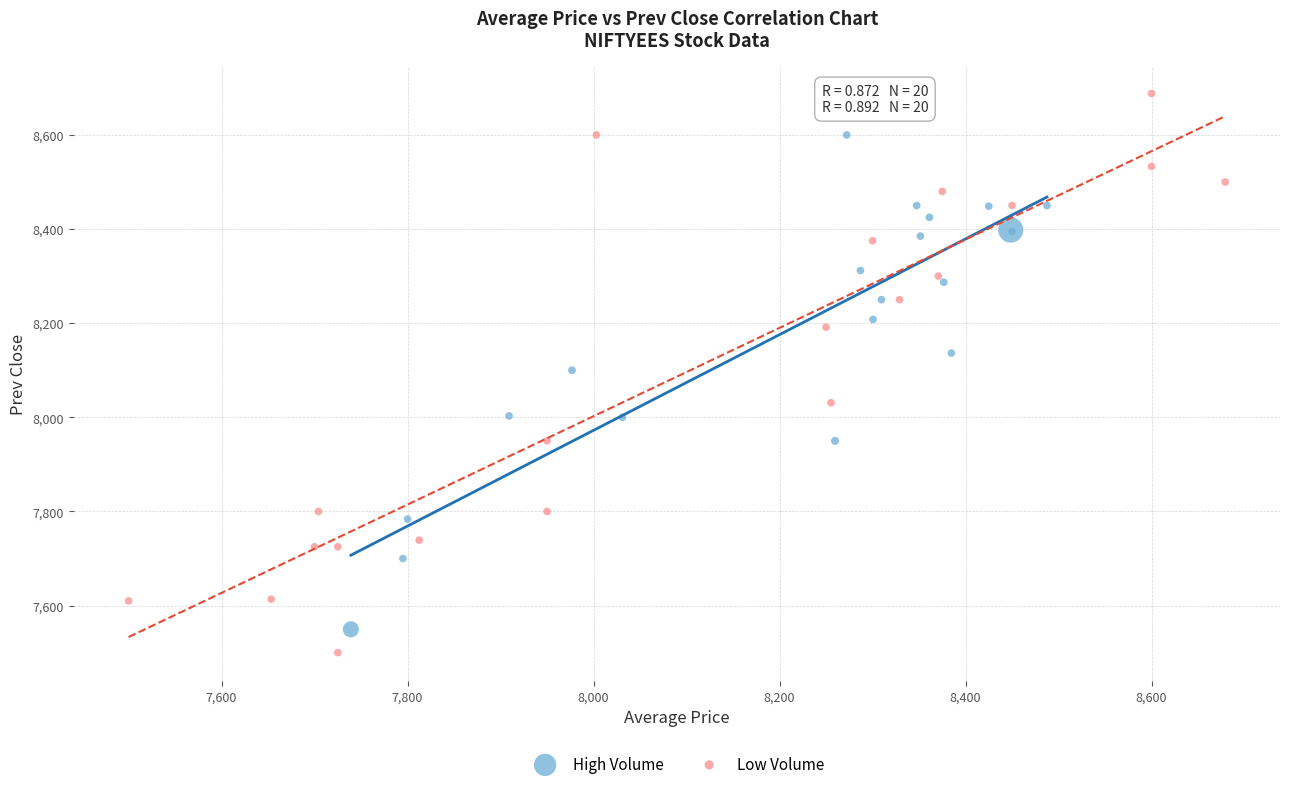

Which series reaches the maximum Y coordinate?

Low Volume